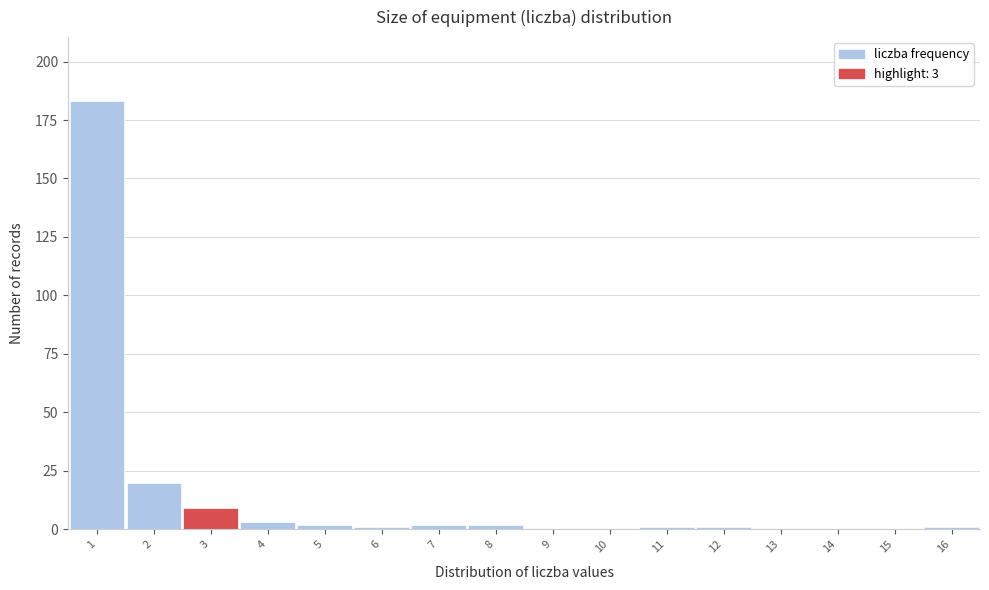

Which range on the x-axis has the tallest bar?

0.5 to 1.5